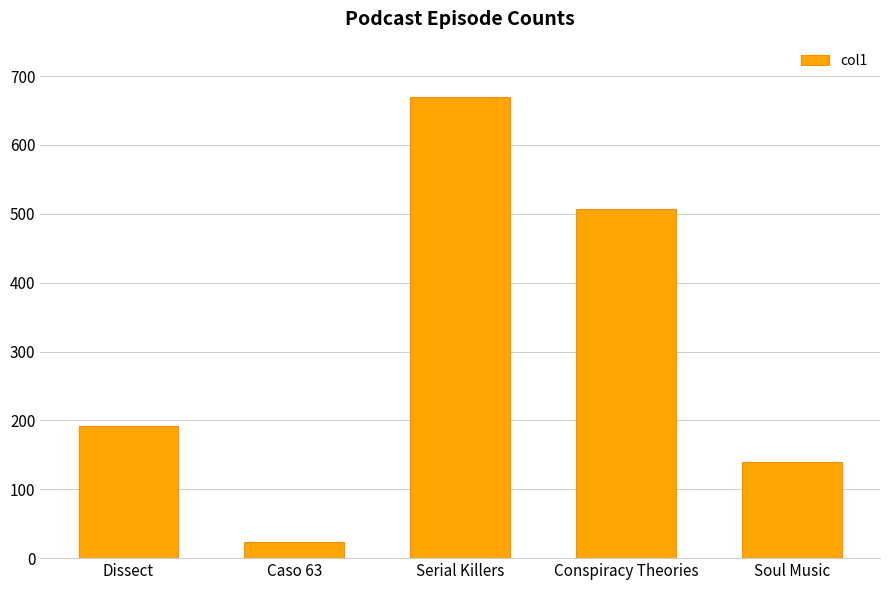

What is the difference between the values at Serial Killers and Caso 63?

646